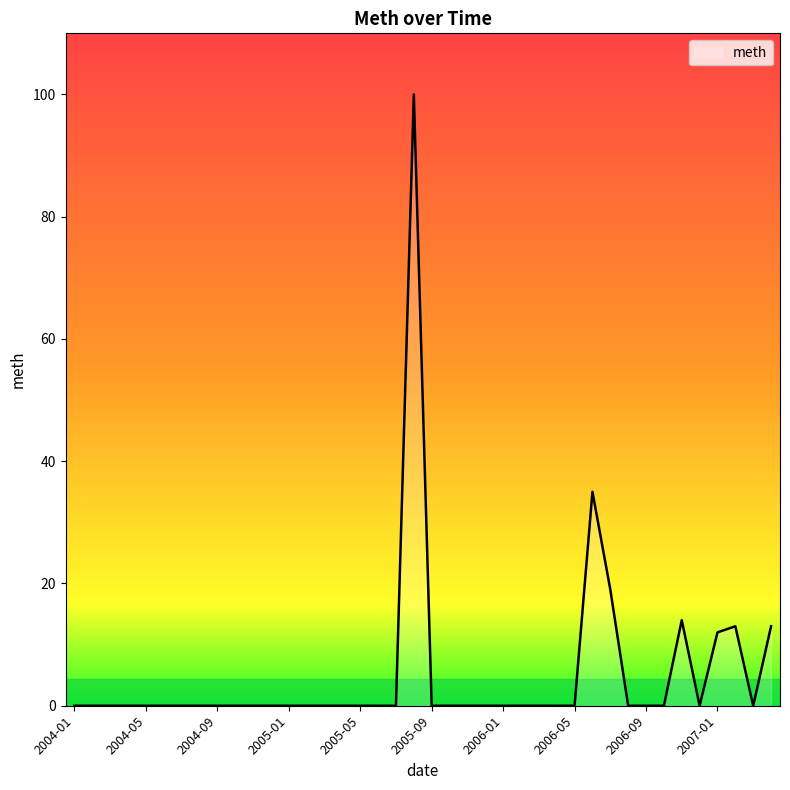

What is the difference between the maximum and minimum values?

100